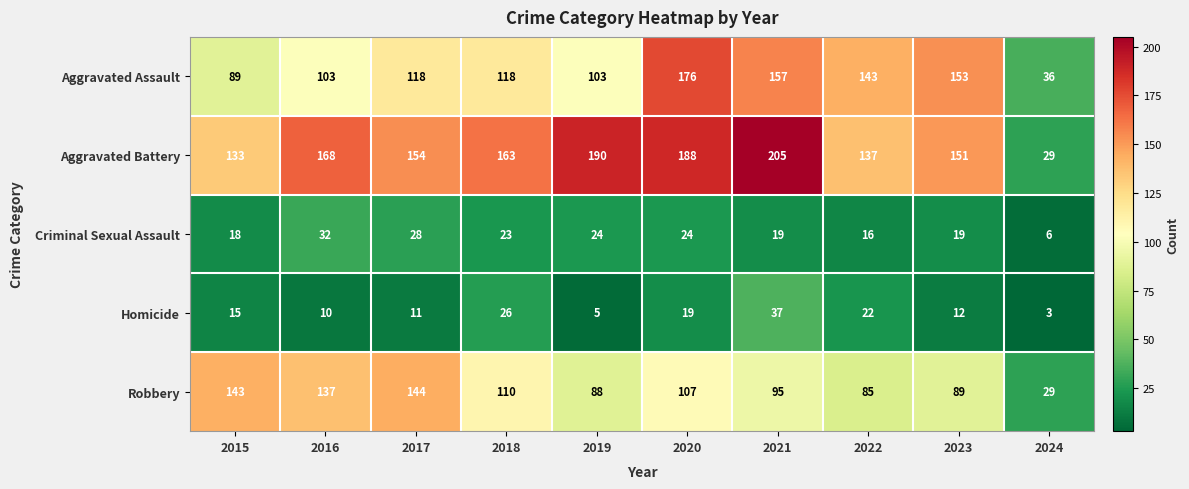

What is the maximum value shown in the chart?

205